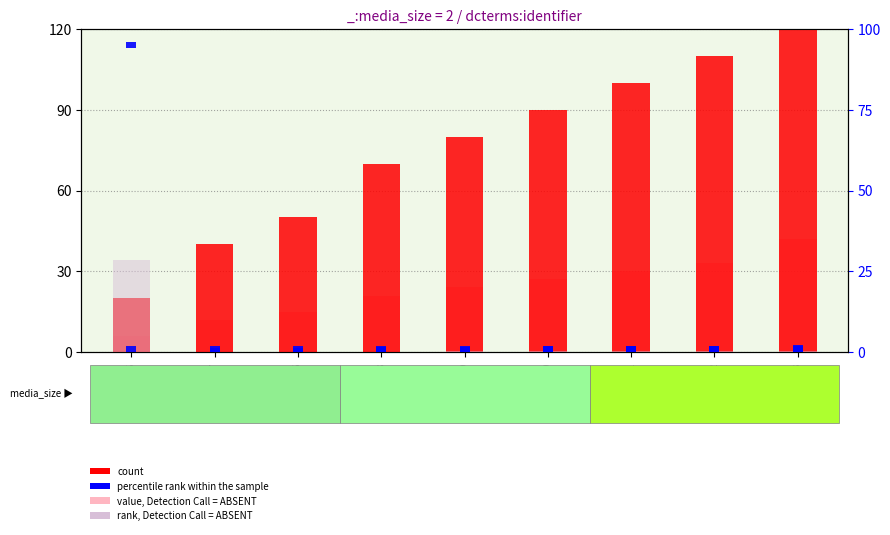

What is the difference between the maximum and minimum values in the count series?

120.0